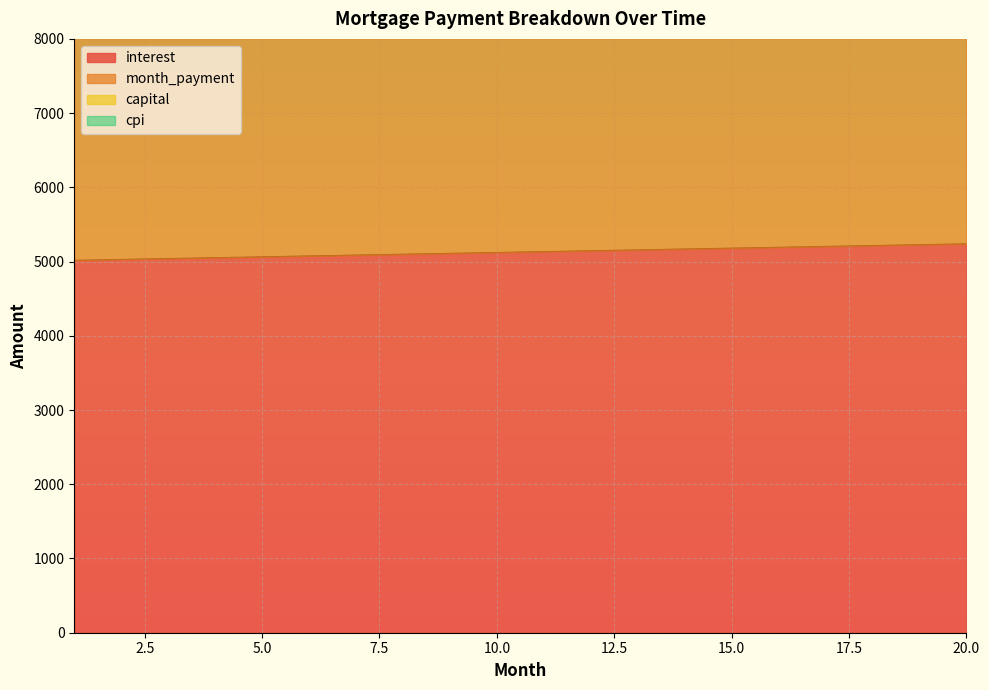

What is the sum of the interest values at 5 and 2?

10091.9